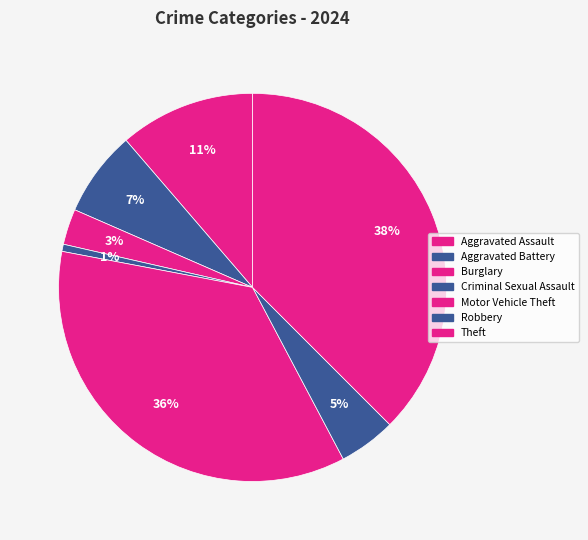

What percentage is NOT represented by Motor Vehicle Theft?

64.3%